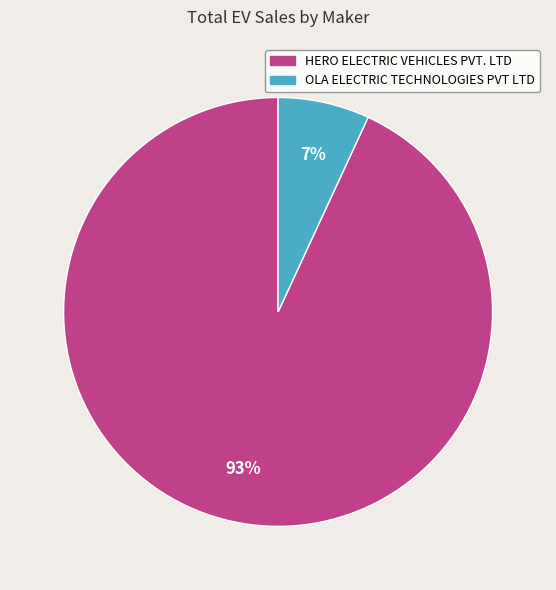

Which category has the biggest portion of the pie?

HERO ELECTRIC VEHICLES PVT. LTD